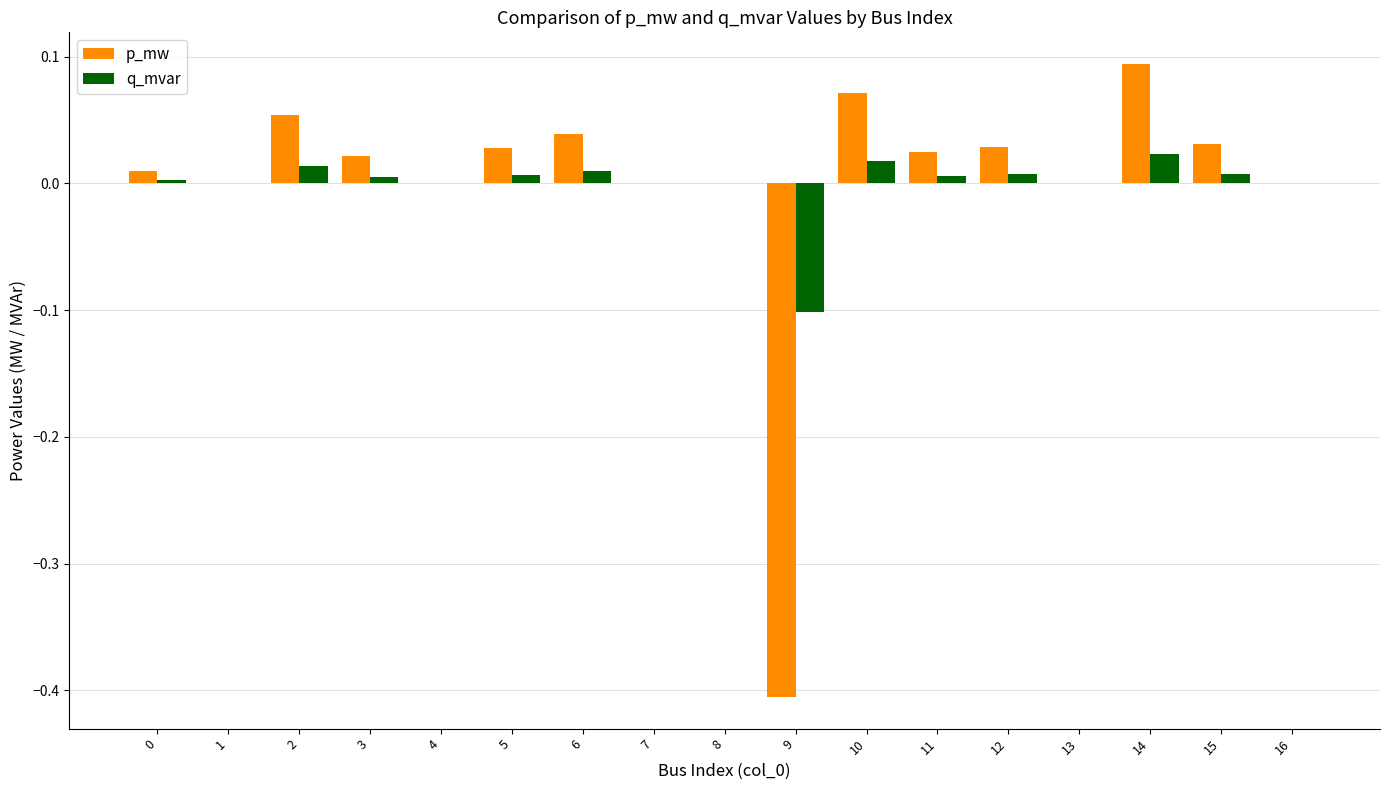

Is it true that q_mvar equals 0.0 at 10?

True